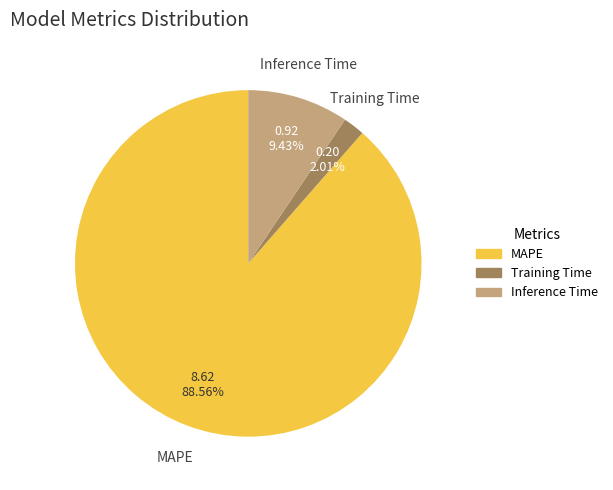

Which category accounts for the majority?

MAPE